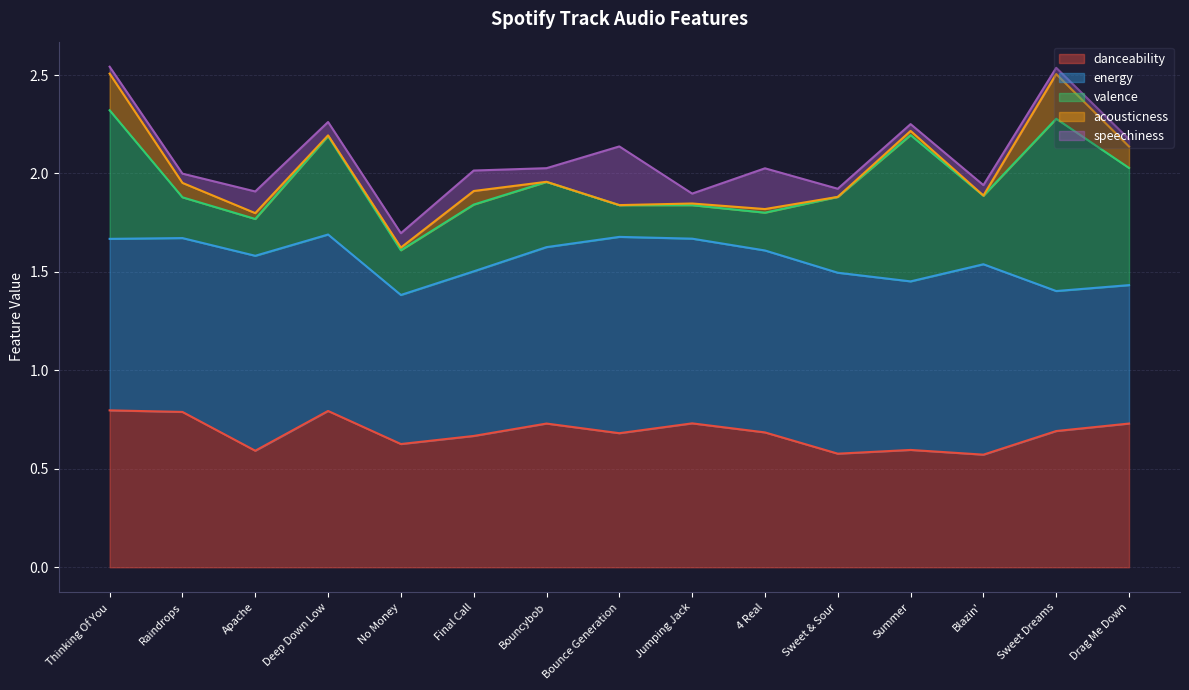

What is the difference between the highest and lowest values at Thinking Of You?

0.8